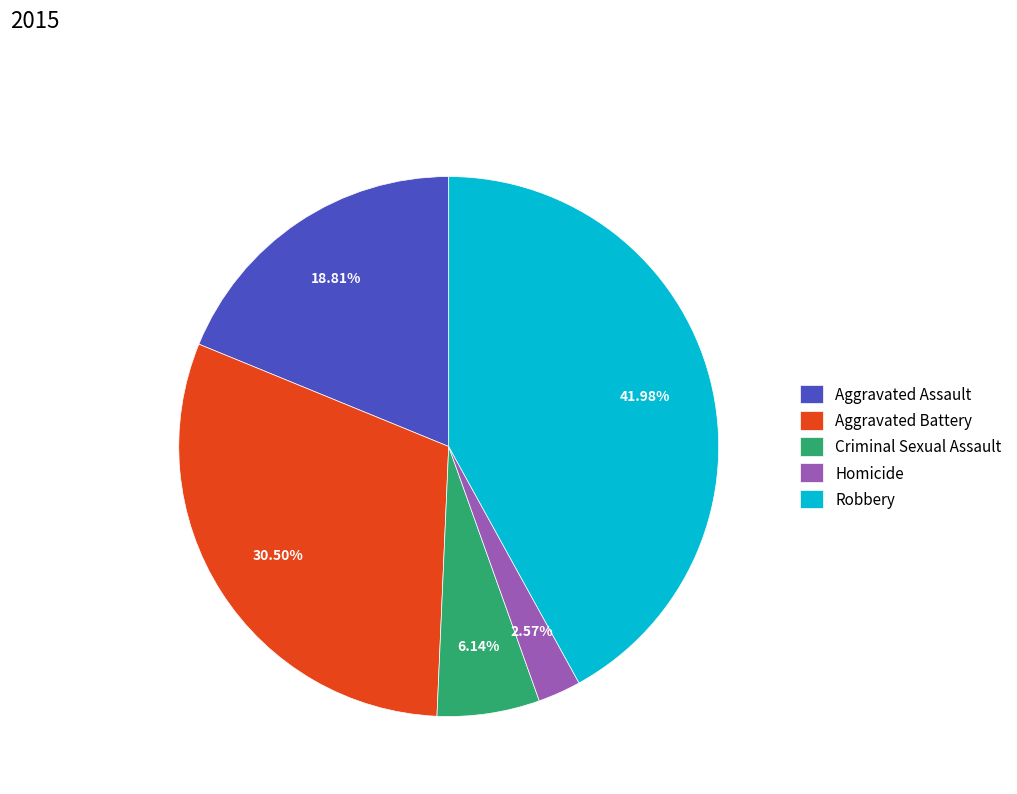

What percentage is the Criminal Sexual Assault slice, to the nearest percent?

6%